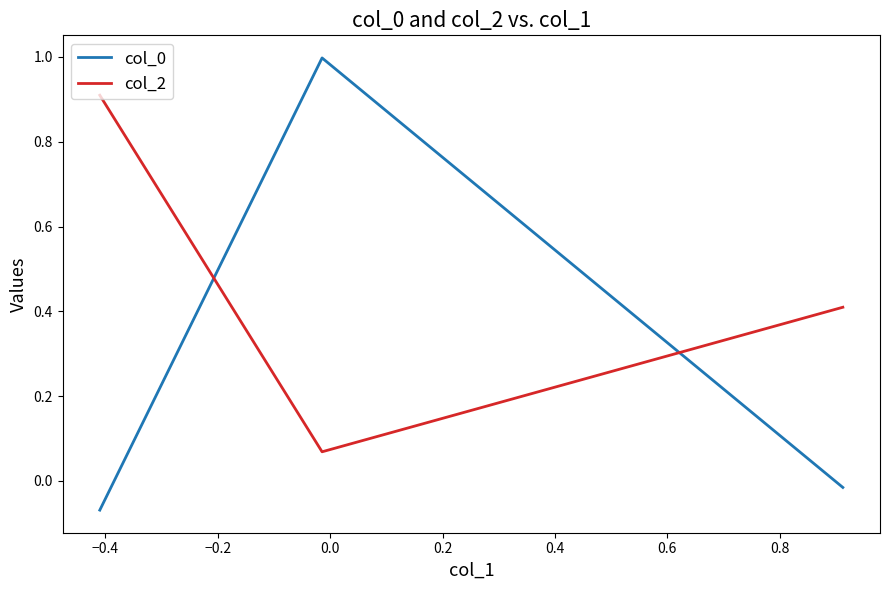

What is the greatest value displayed?

1.0